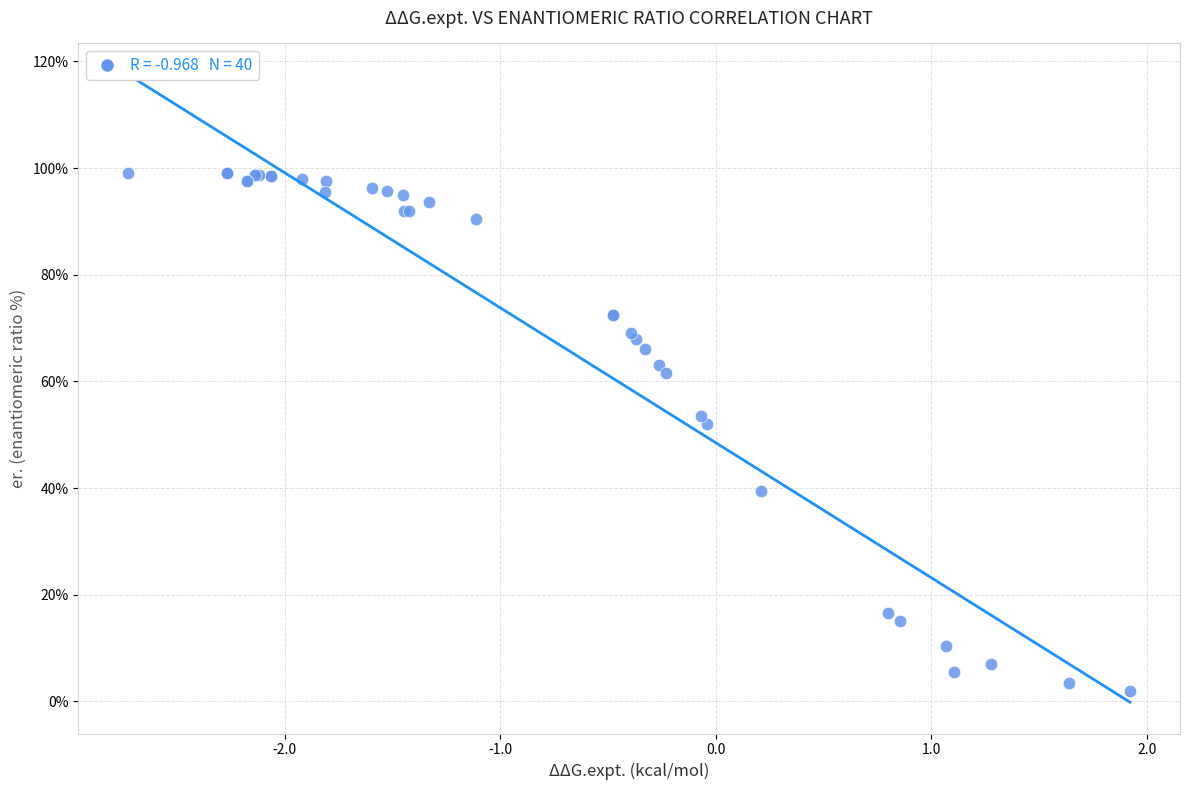

What Y value in the scatter plot is closest to 50?

52.0